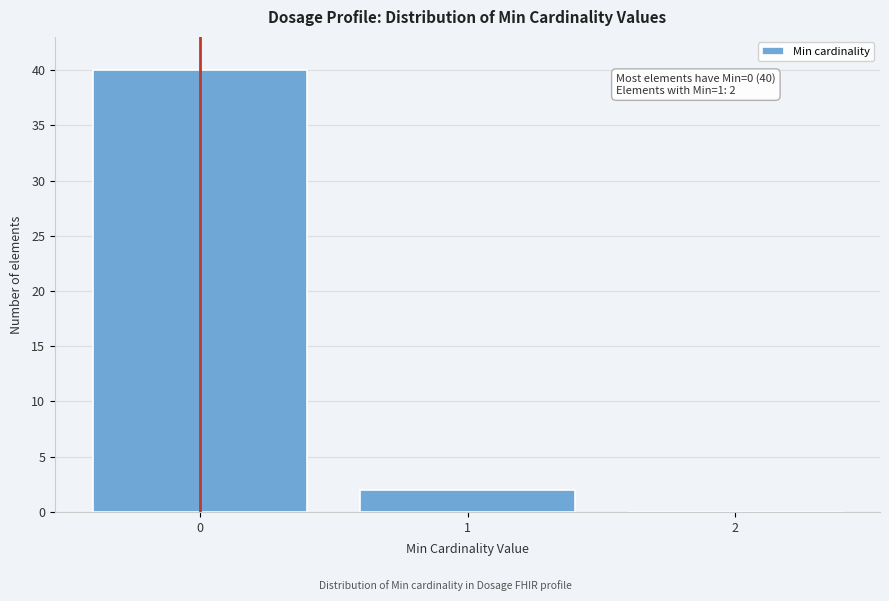

Over which range of the x-axis is the bar tallest?

-0.5 to 0.5